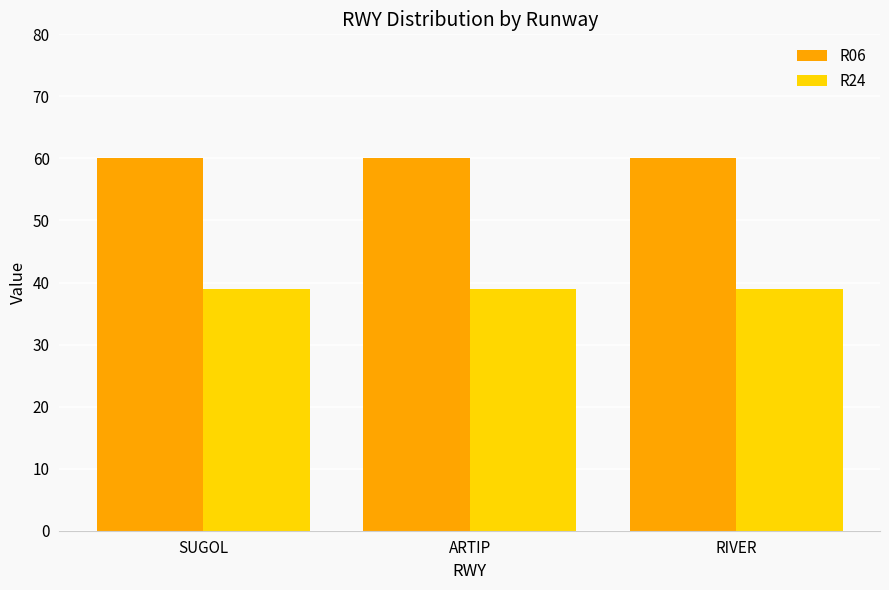

What position from the right is ARTIP?

2